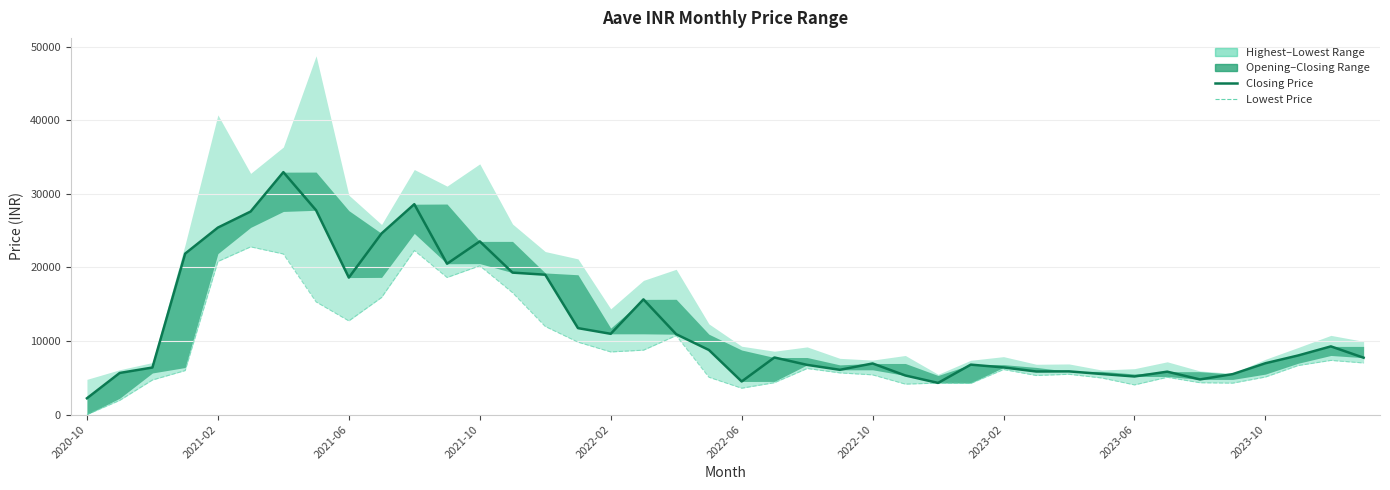

Between 14 and 37, which series saw the biggest shift?

Closing Price